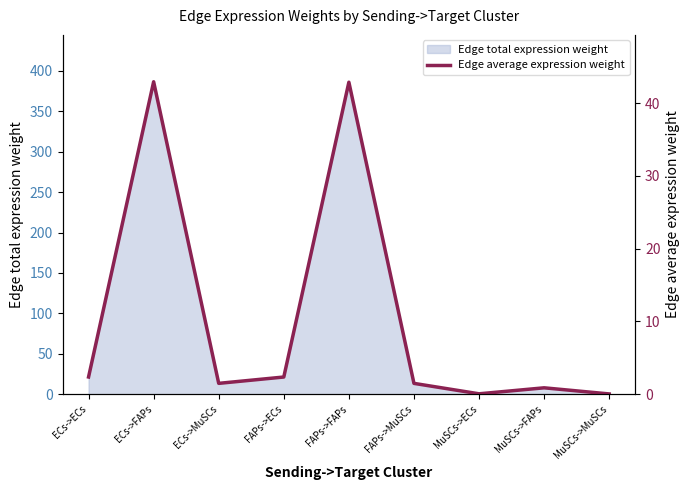

Read the value at MuSCs->FAPs.

0.9